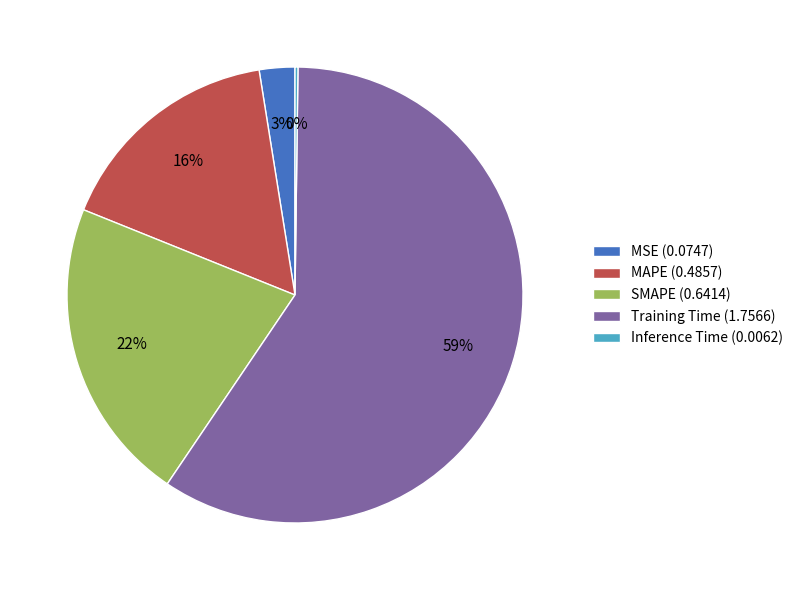

Which category has the biggest portion of the pie?

Training Time